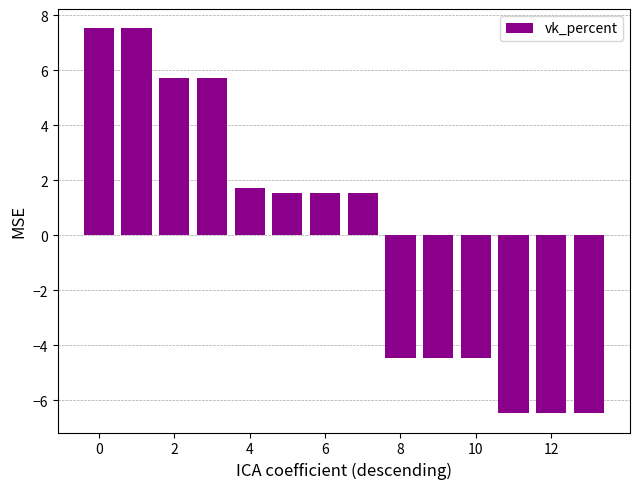

Reading left to right, transcribe all the data shown in this chart.

7.5	7.5	5.7	5.7	1.7	1.5	1.5	1.5	-4.5	-4.5	-4.5	-6.5	-6.5	-6.5